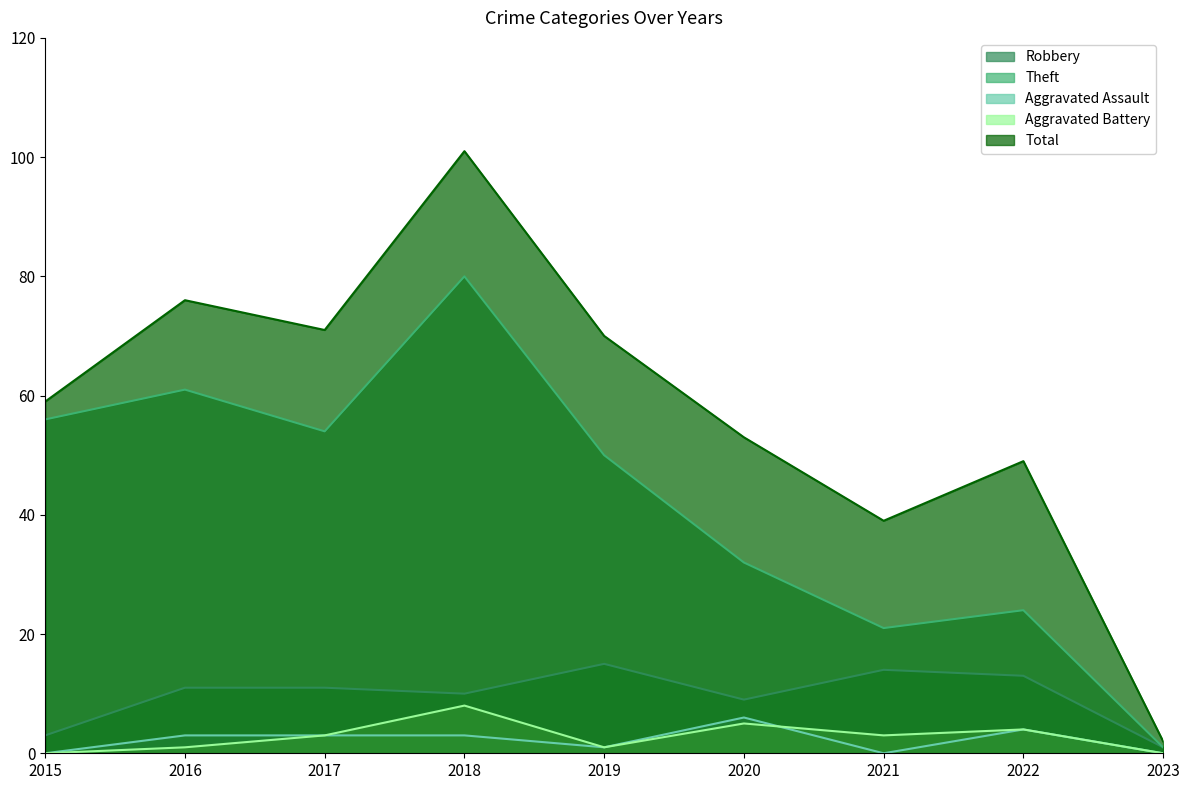

What are all the series names shown in the legend?

Robbery, Theft, Aggravated Assault, Aggravated Battery, Total